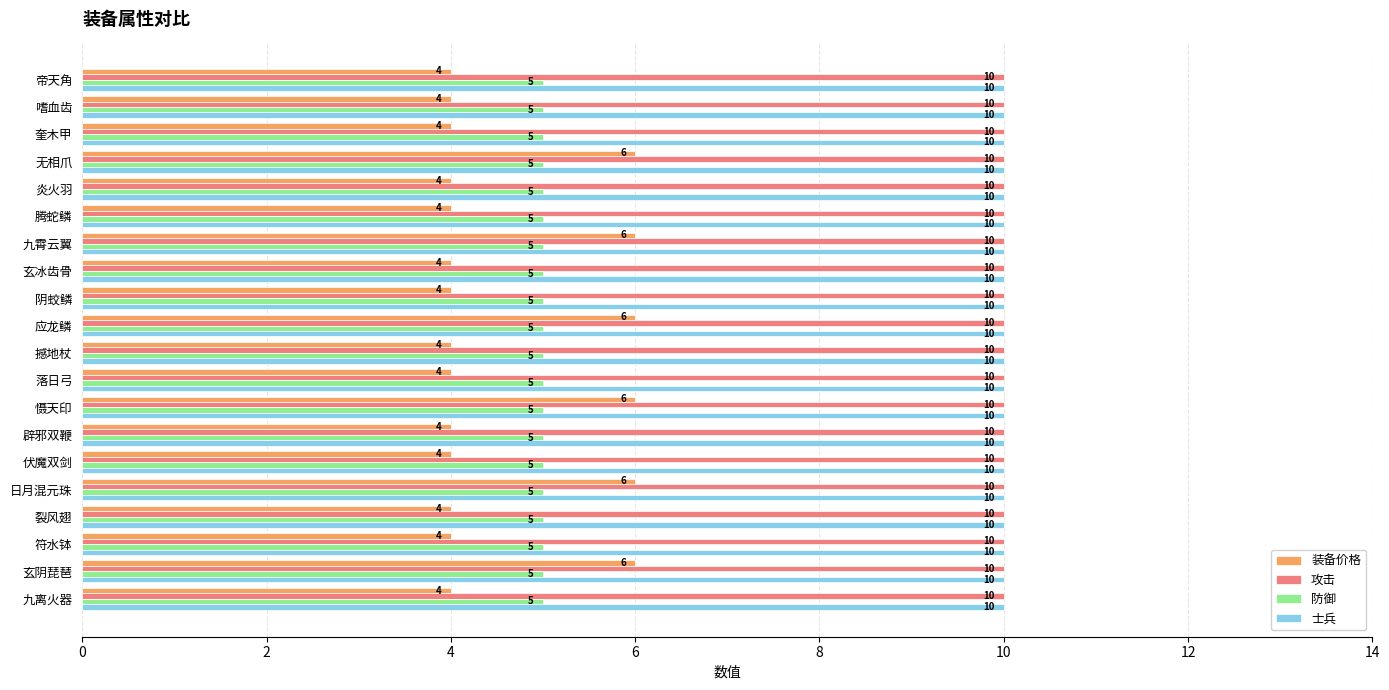

What is the sum of all 装备价格 values?

92